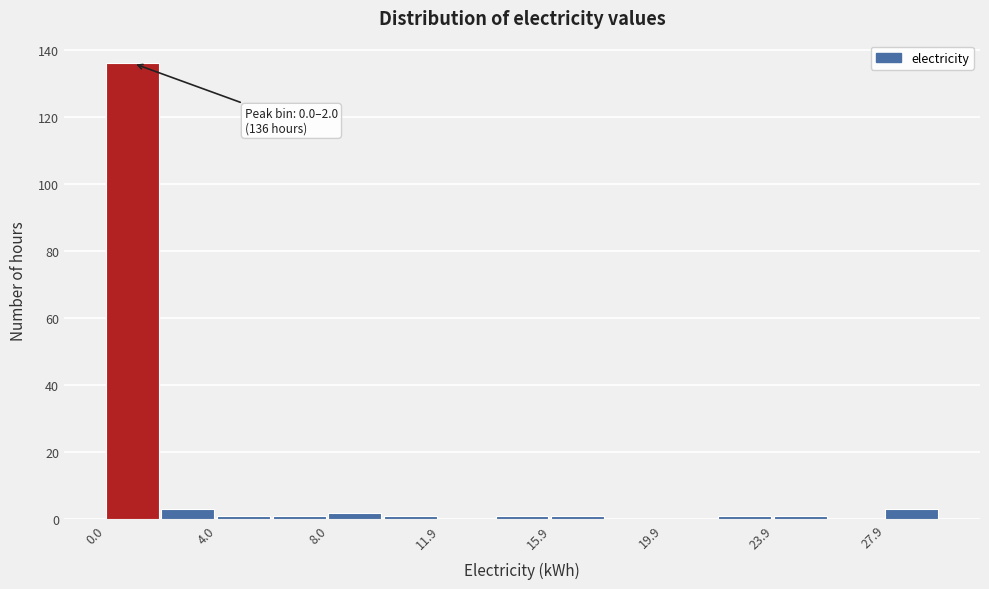

Around what value on the x-axis is the tallest bar? Give the approximate position of its centre, as read against the axis.

1.0